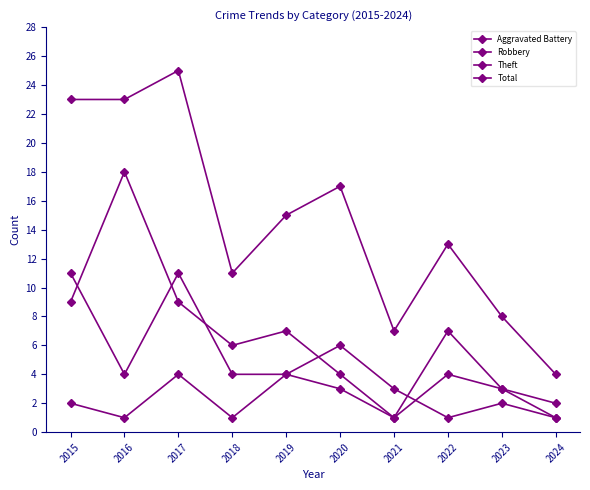

Which category has the lowest value in the Theft series?

2021